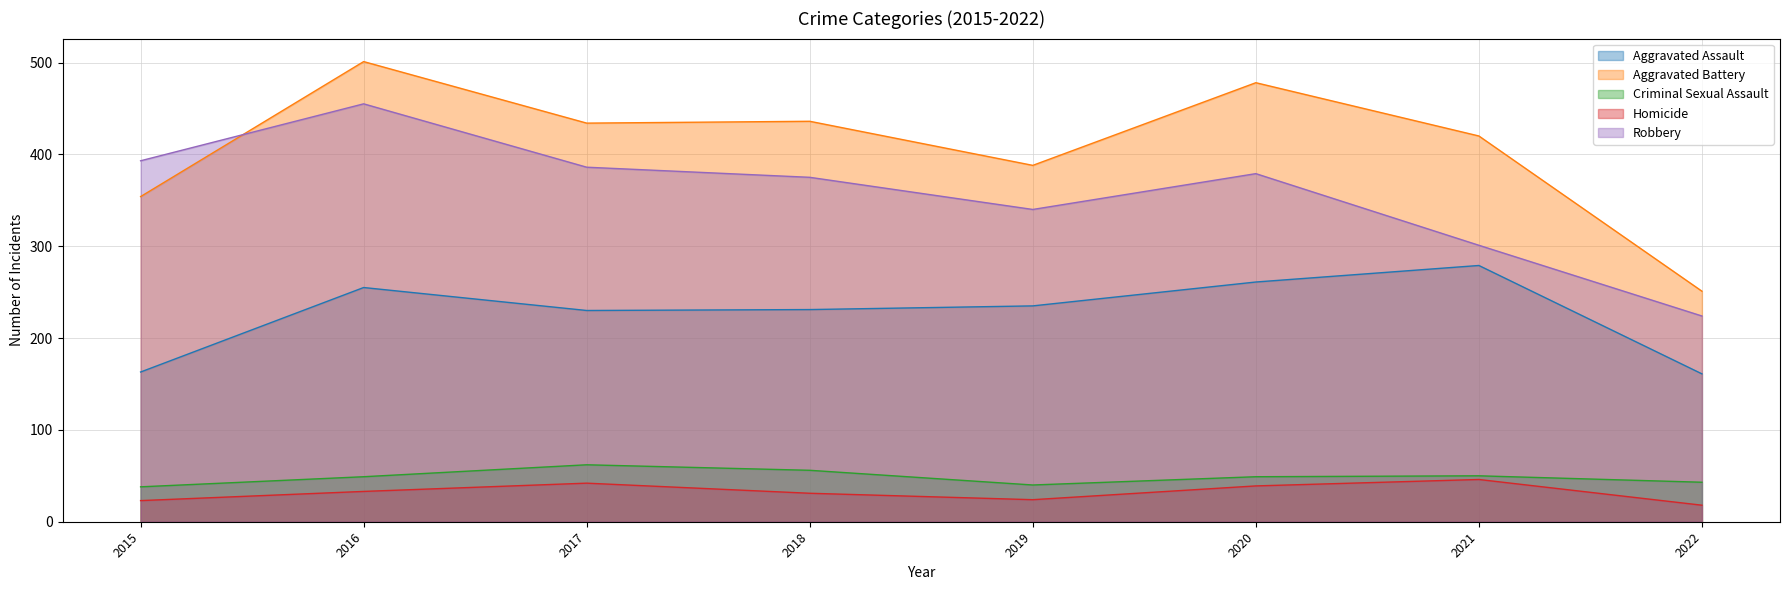

Between 2015 and 2019, which is larger?

2019